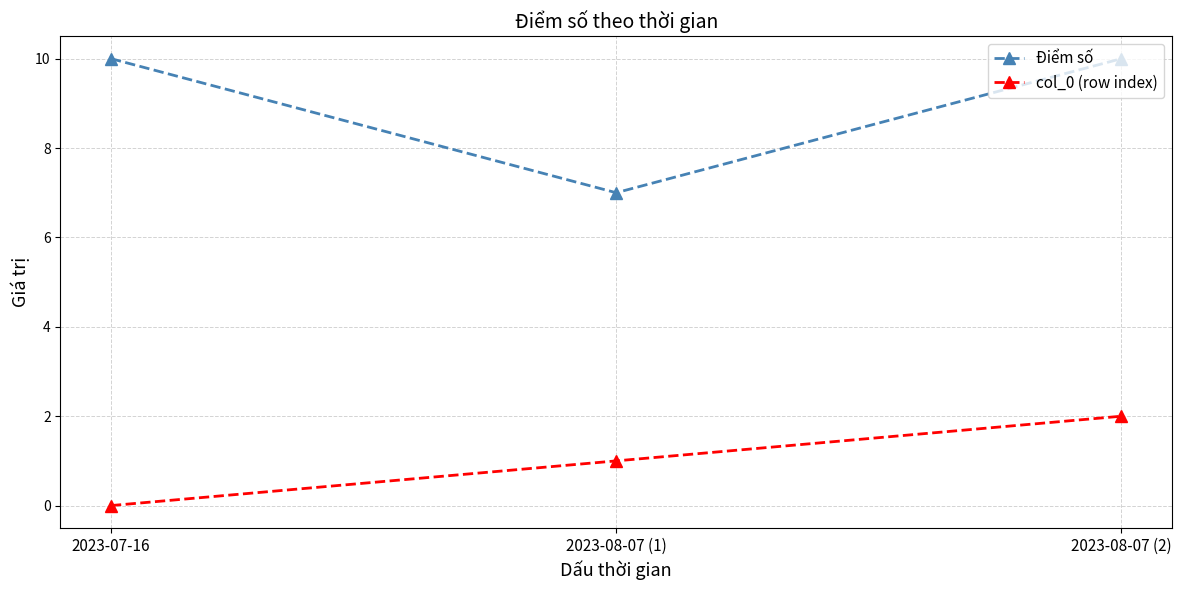

The col_0 (row index) series shows 1 at 2023-08-07 (1). True or false?

True